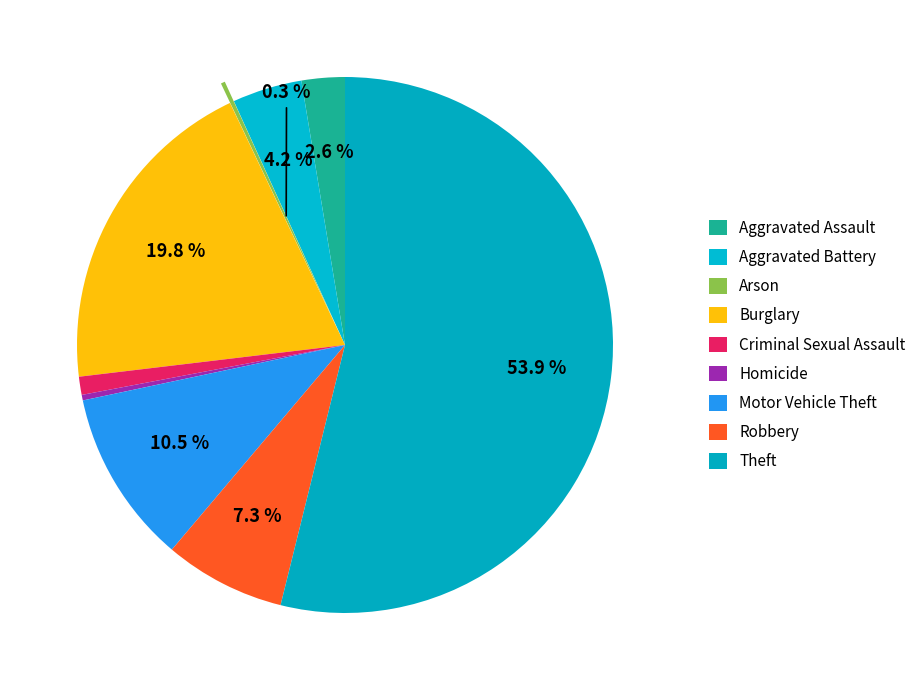

To the nearest percent, what percentage of the pie is Theft?

54%